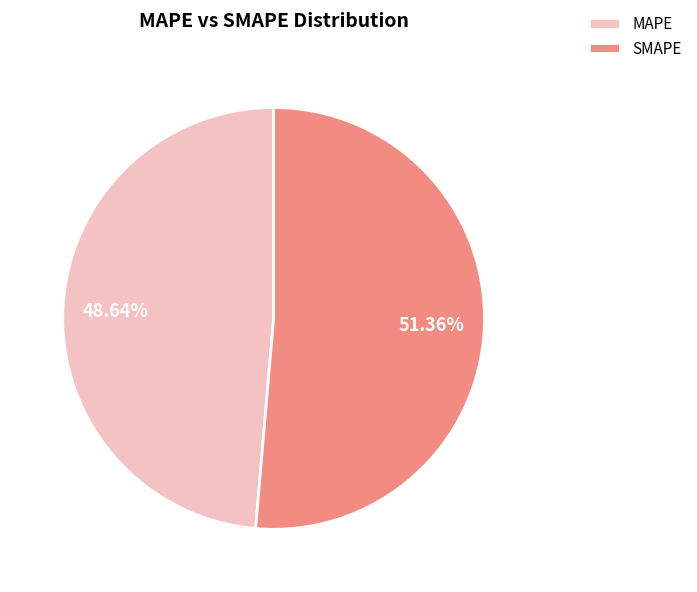

What is the total percentage of SMAPE and MAPE?

100.0%